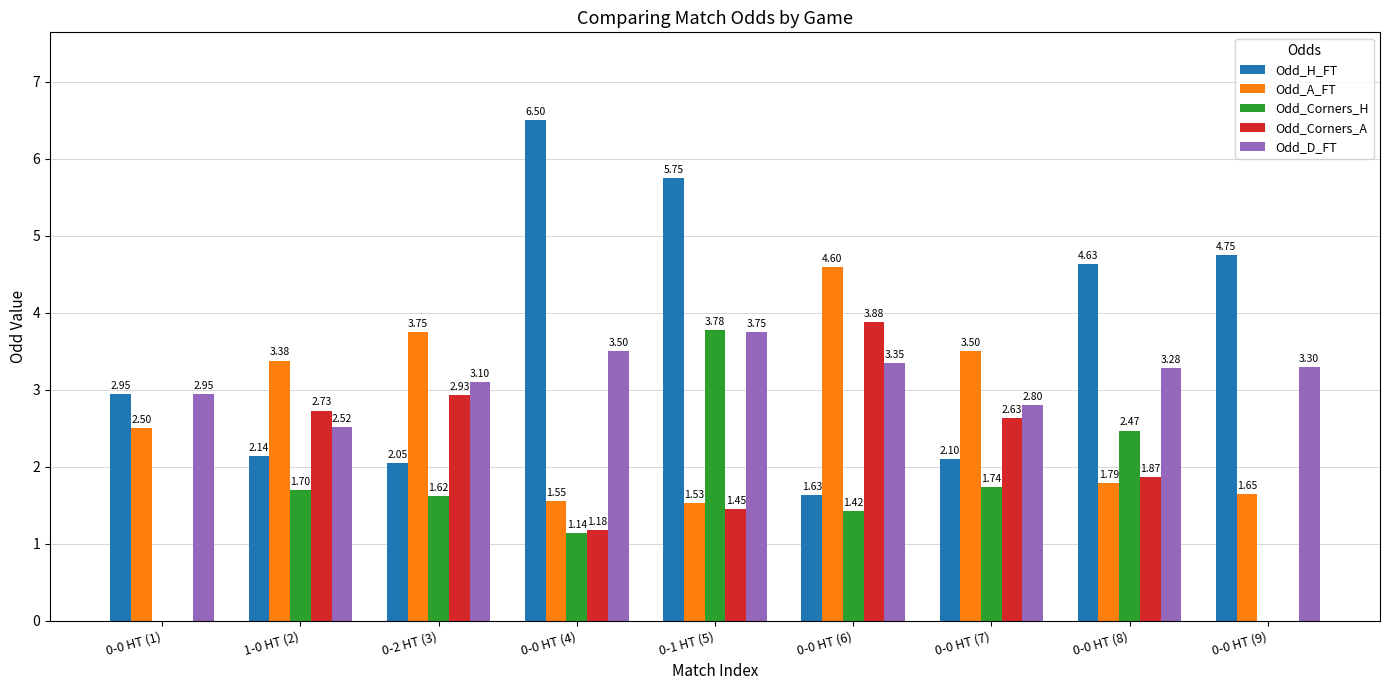

The value of Odd_D_FT at 0-0 HT (7) is 2.8. True or false?

True